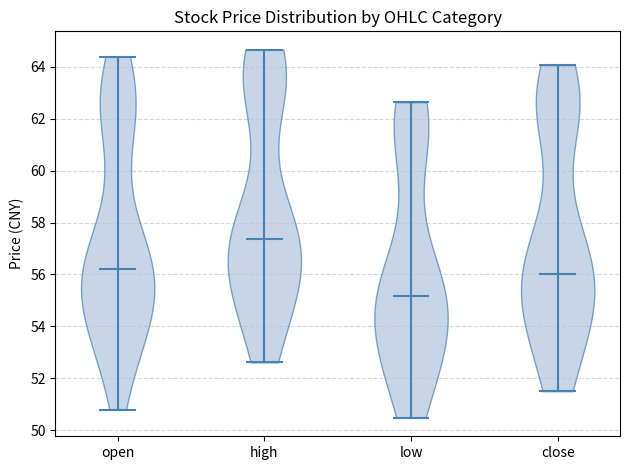

What is the highest point the violin for open reaches on the y-axis? The values are not printed on the chart, so give them approximately, as read against the axis.

64.4